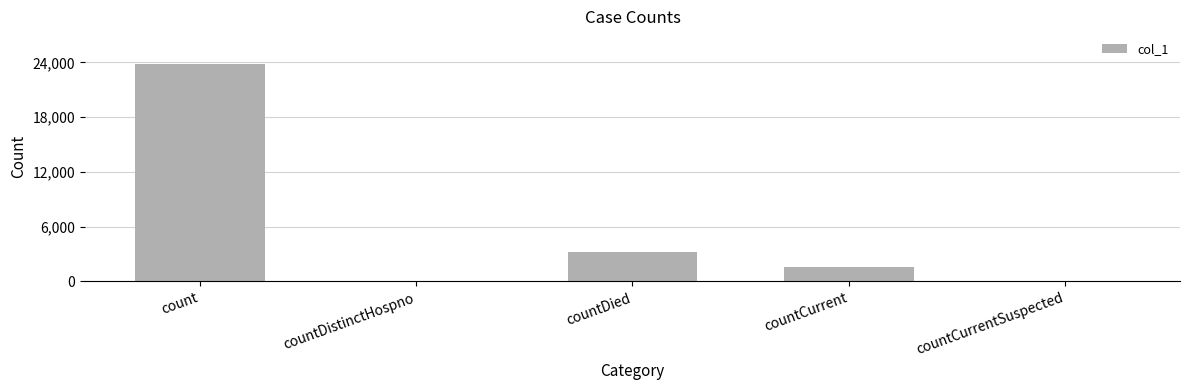

At which category does the chart reach its peak across all series?

count